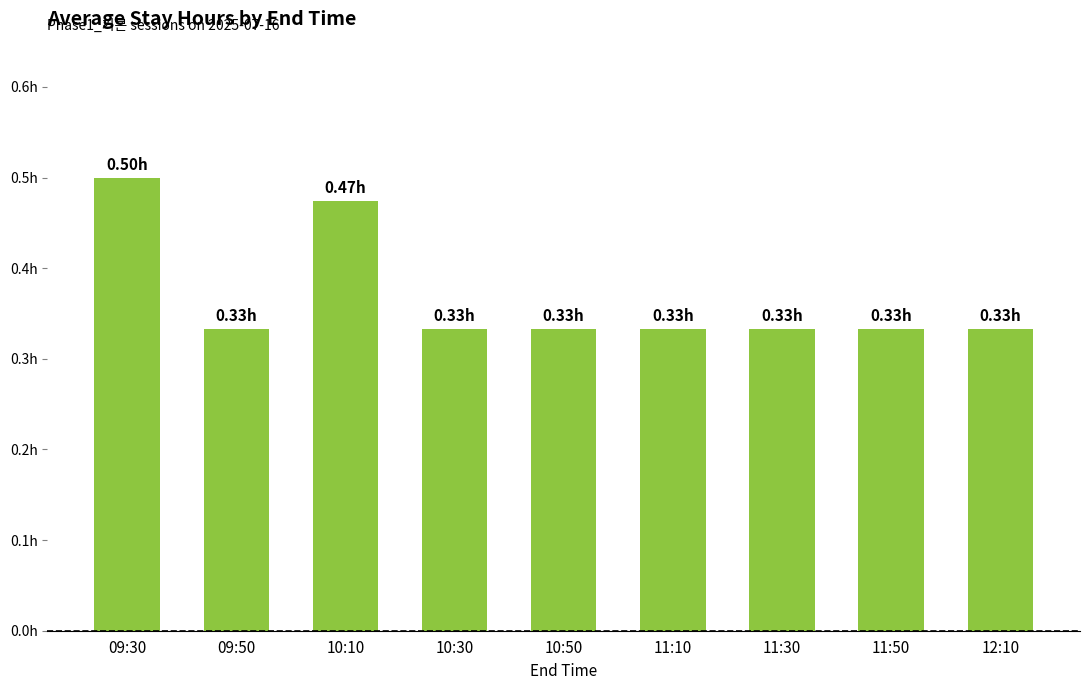

What is the label of the 5th bar from the left?

10:50